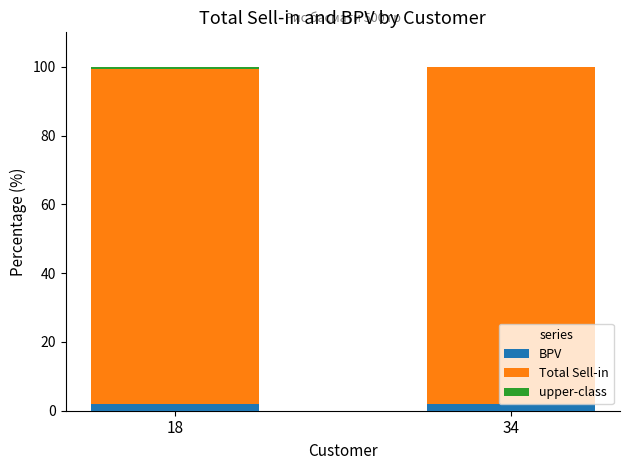

True or false: BPV has a value of 2.0 at 34.

True